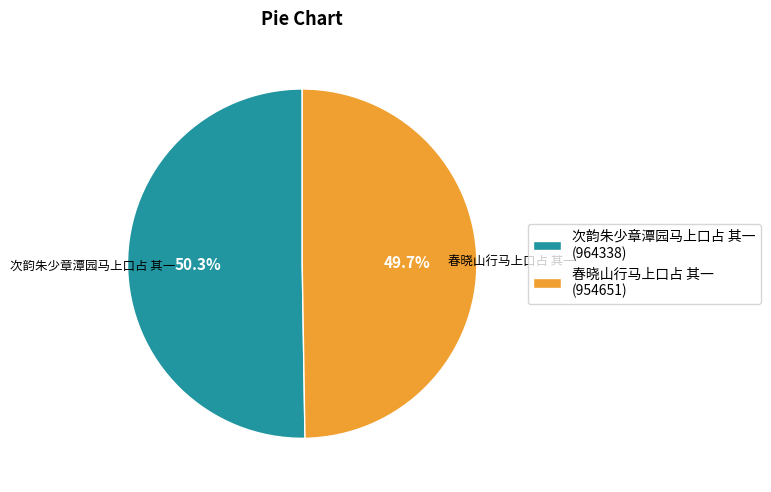

Combined, what portion of the pie is 春晓山行马上口占 其一 and 次韵朱少章潭园马上口占 其一?

100.0%